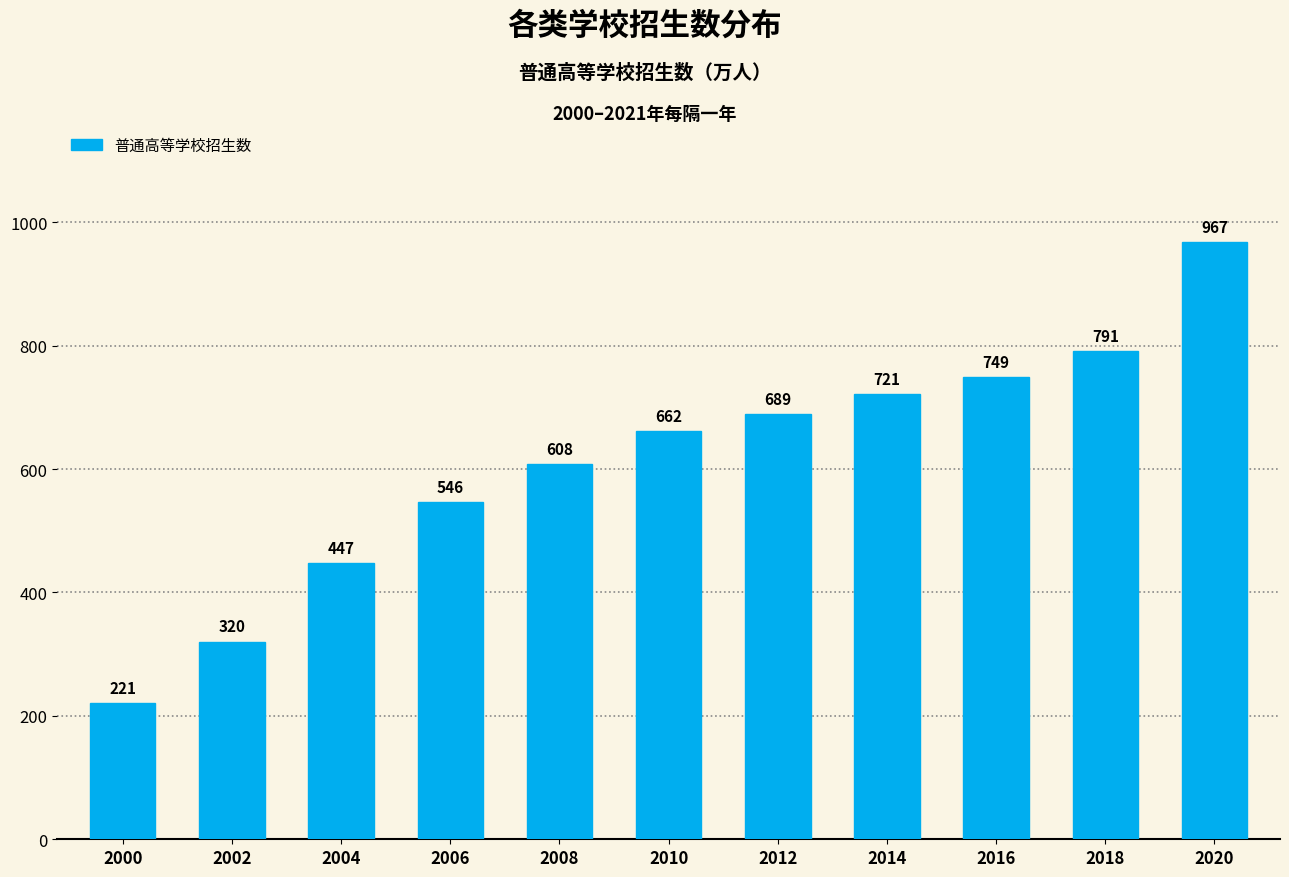

Which has a higher value, 2018 or 2008?

2018